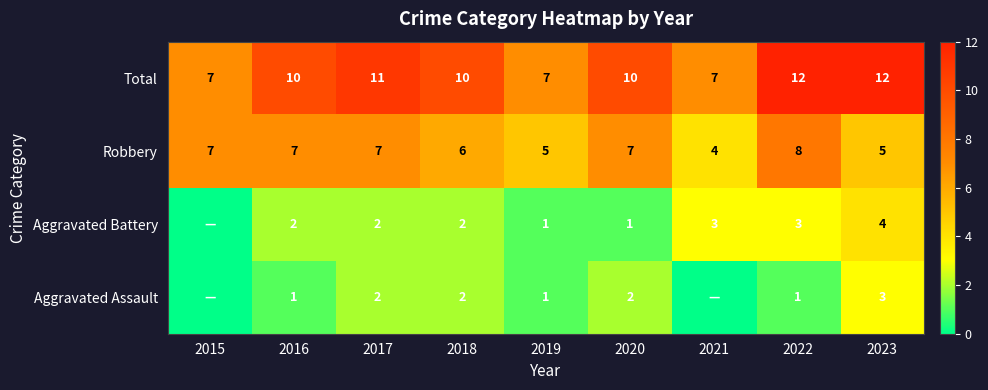

What is the difference between the highest and lowest values at 2016?

9